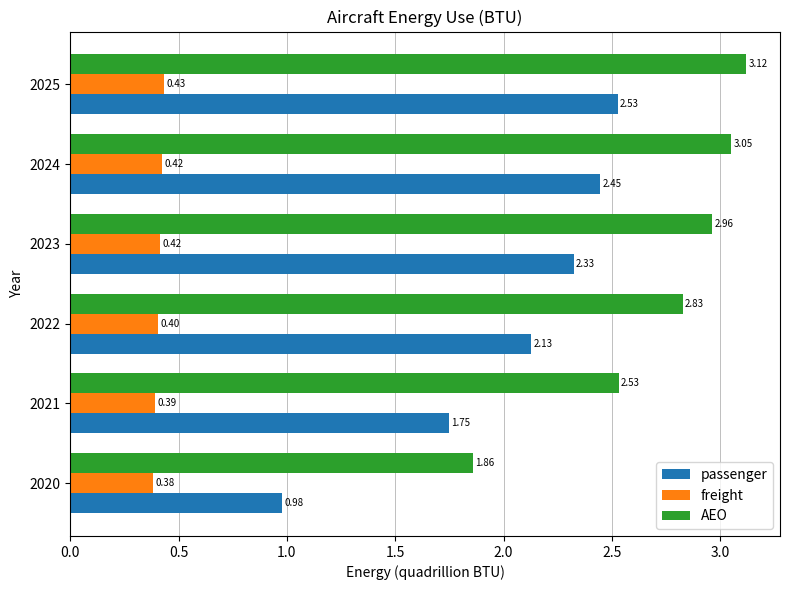

Rank the series by their average value, from lowest to highest.

freight, passenger, AEO